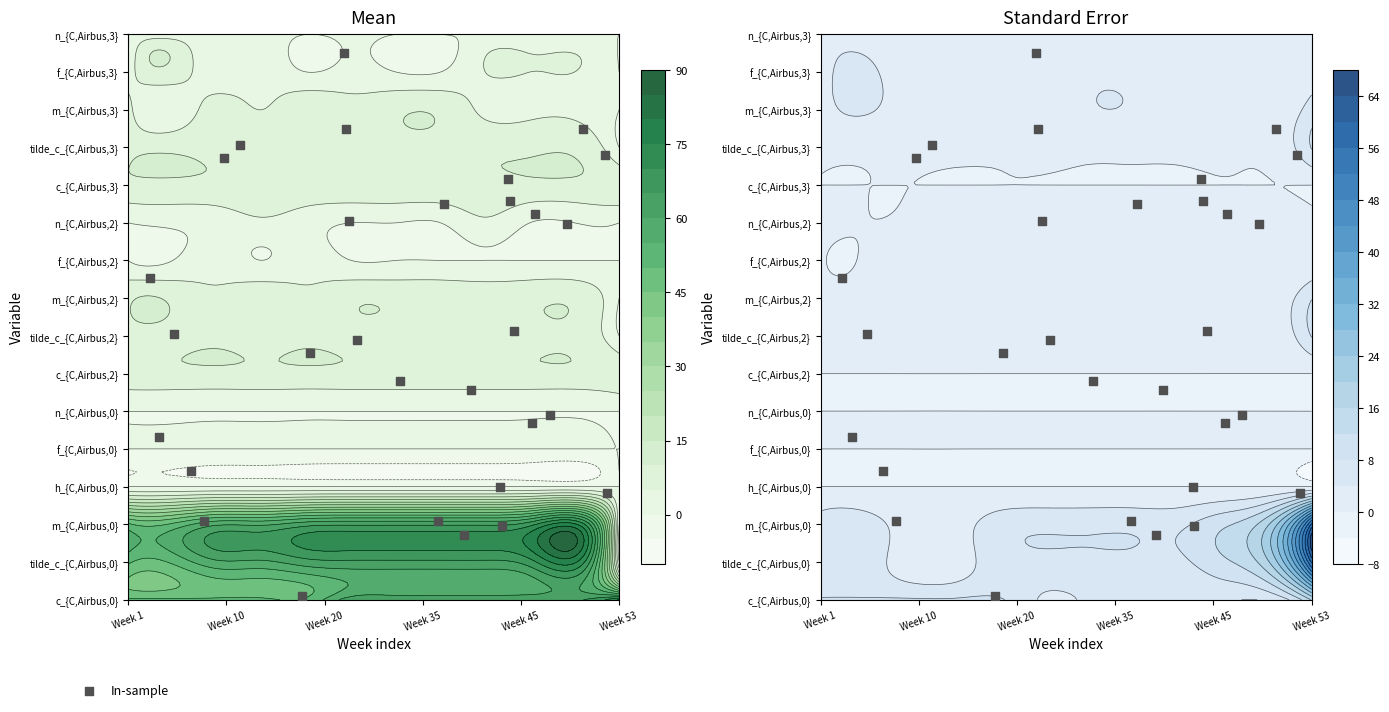

What is the average value?

7.2